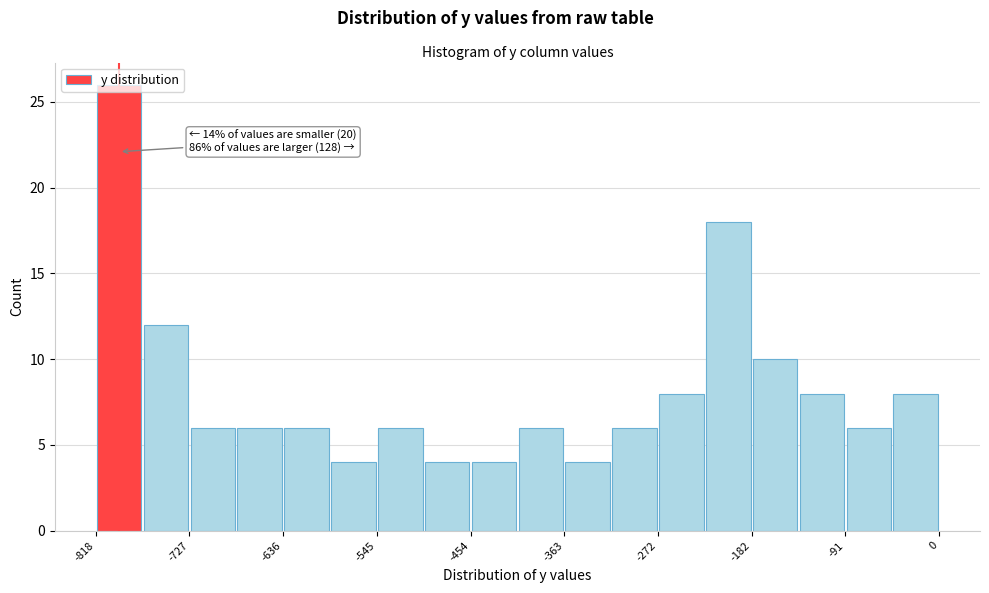

Over which range of the x-axis is the bar tallest?

-820 to -770